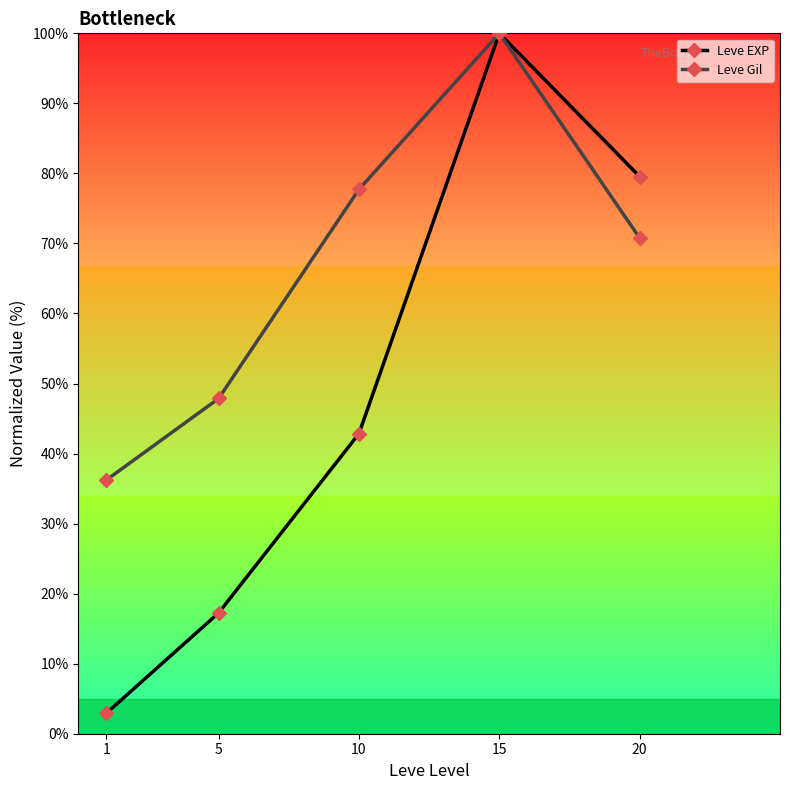

Where is the first local maximum for Leve EXP?

15